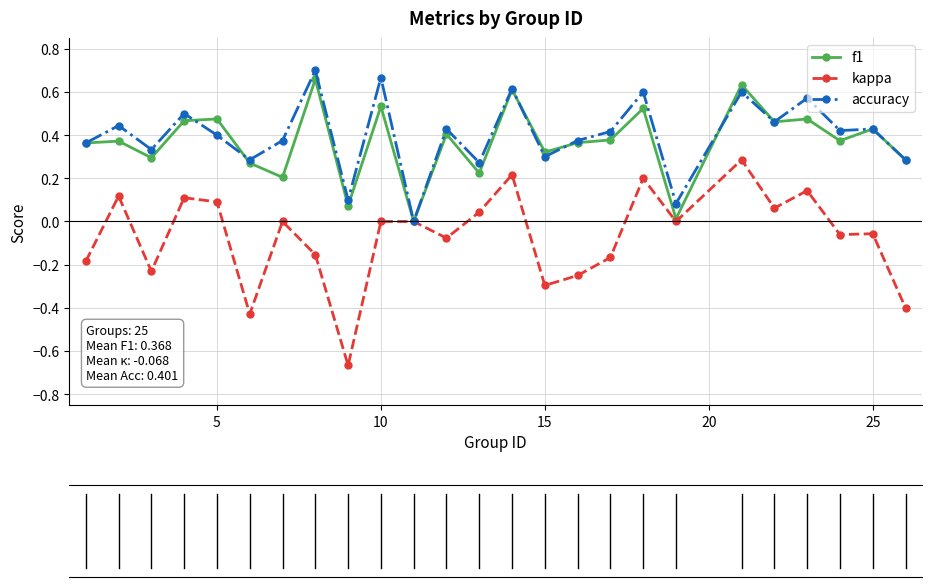

Which series has the widest spread of values?

kappa